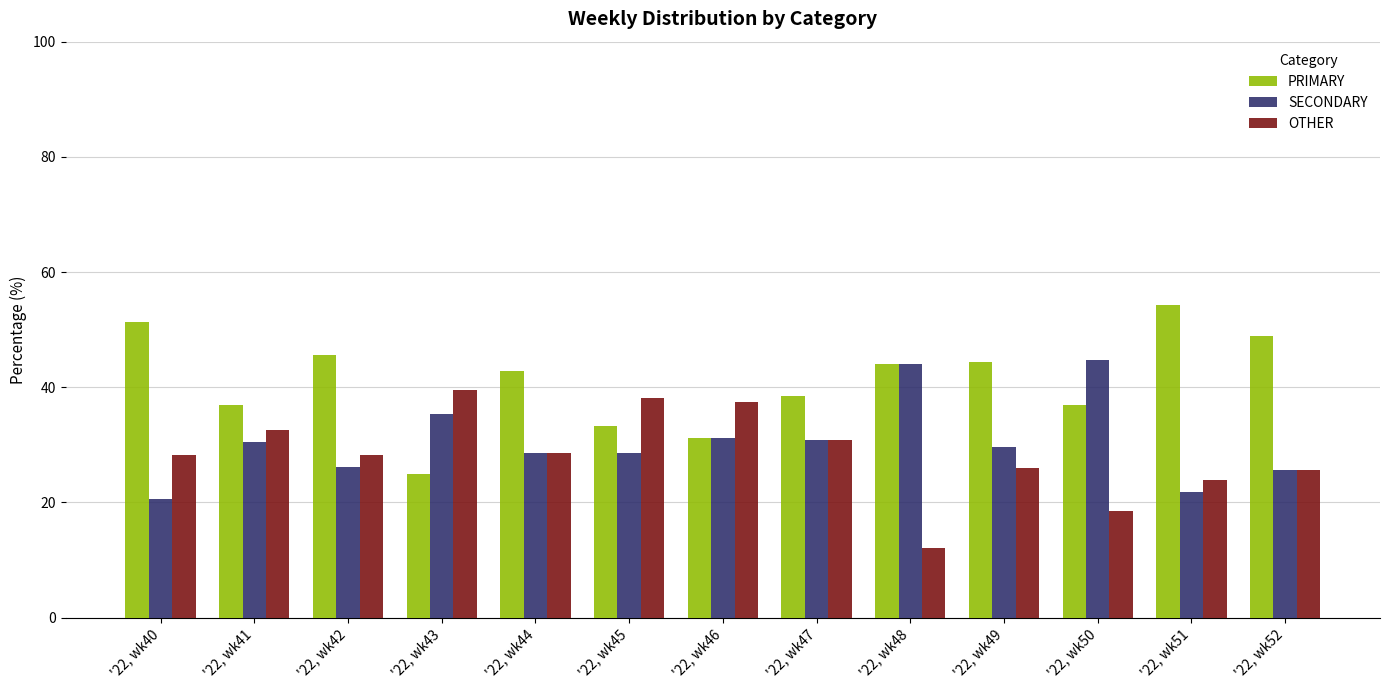

The SECONDARY series shows 37.1 at '22, wk51. True or false?

False